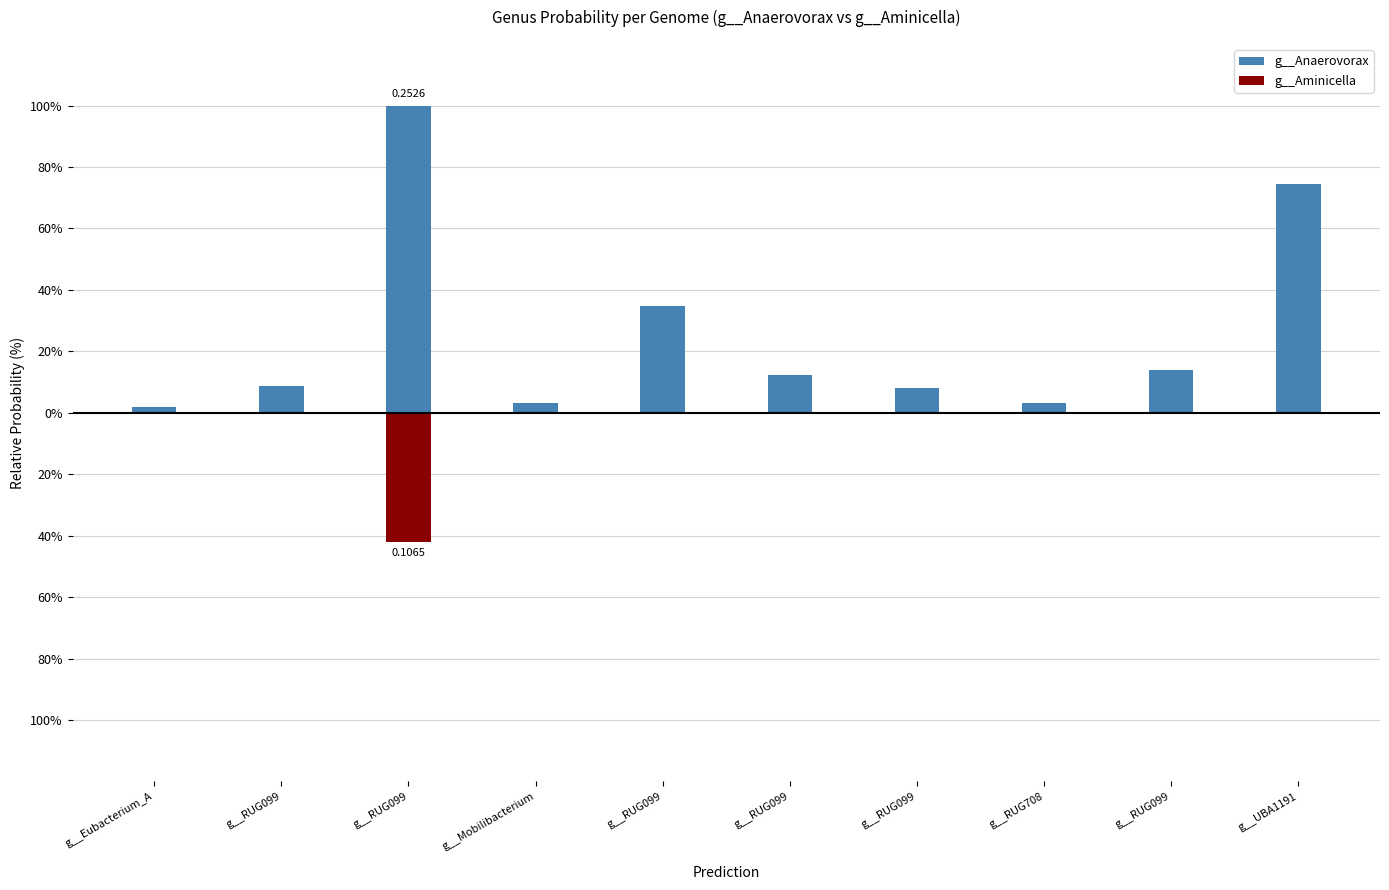

Are the bars horizontal?

No